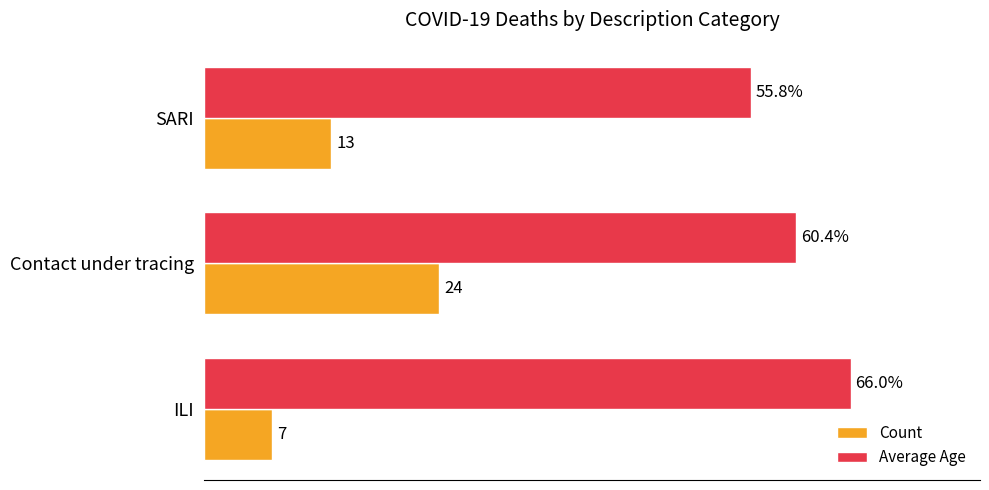

At which category is the sum across all series the highest?

Contact under tracing